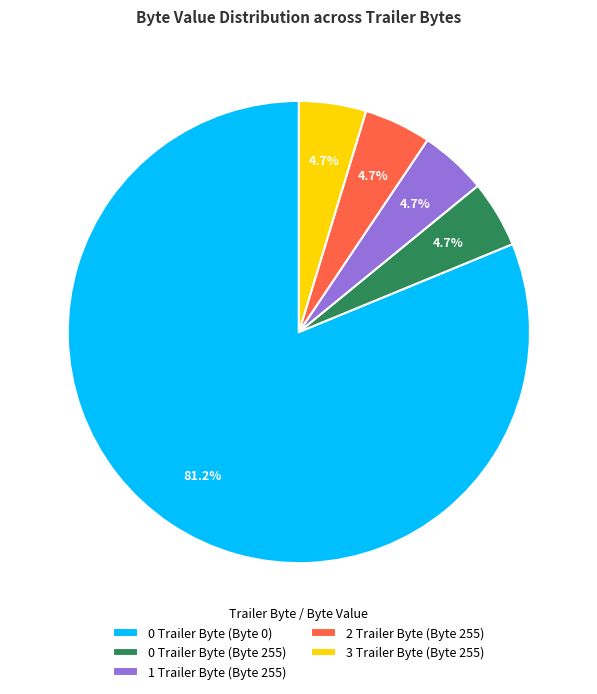

Which slice is the largest?

0 Trailer Byte (Byte 0)